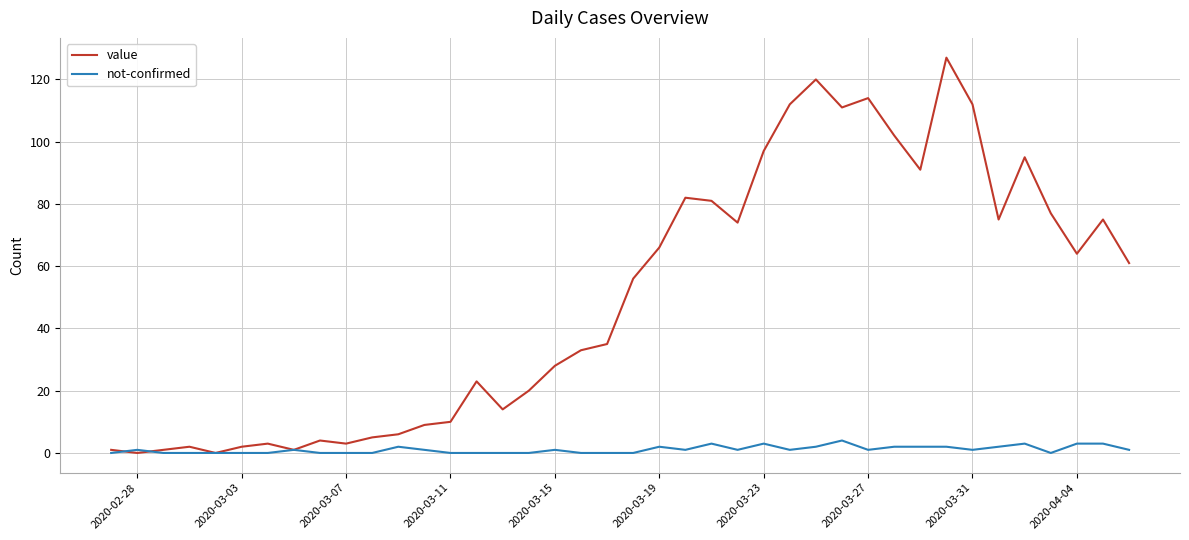

Which series has the widest spread of values?

value